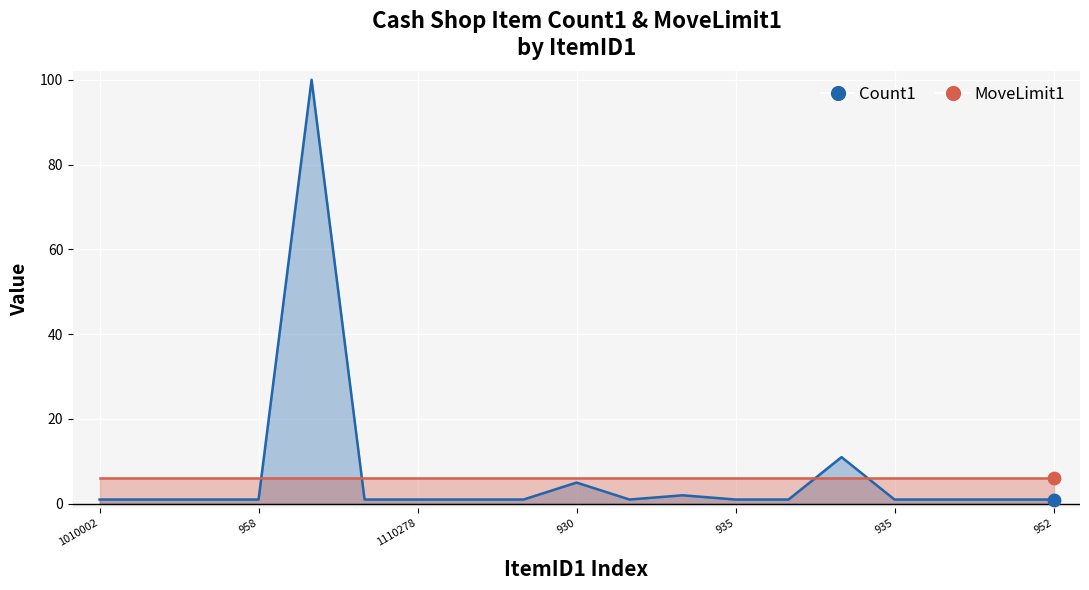

Approximately how many times larger is the value at 935 compared to 630301?

1.0